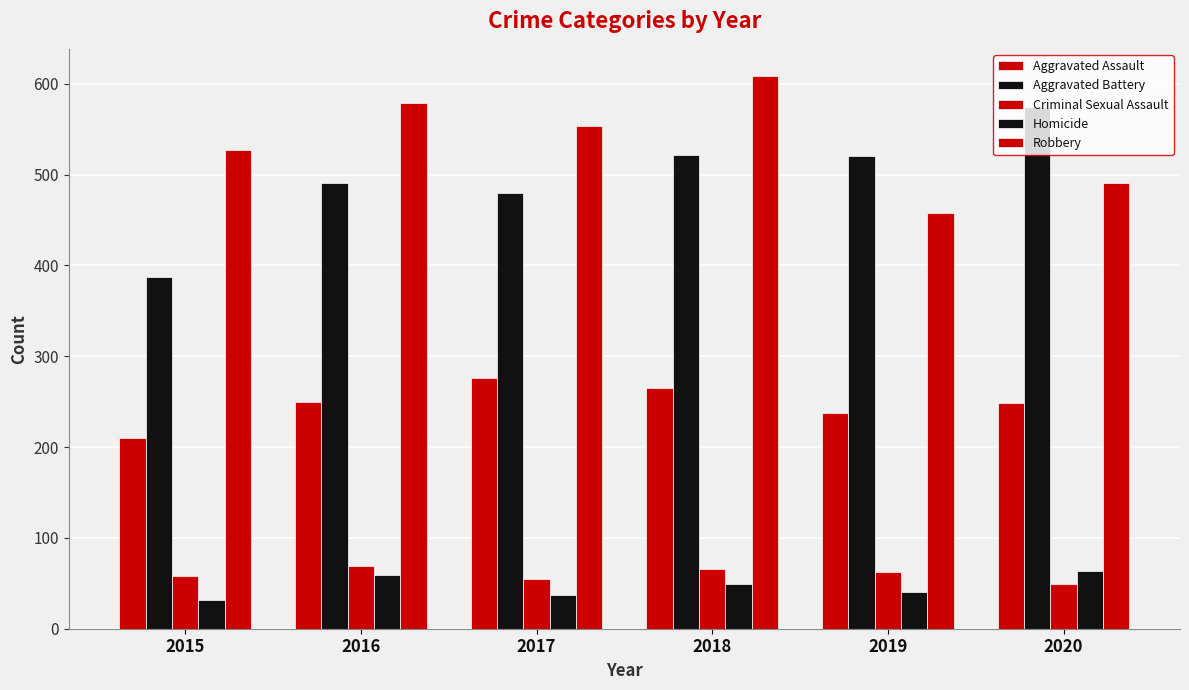

How many series are shown in this chart?

5